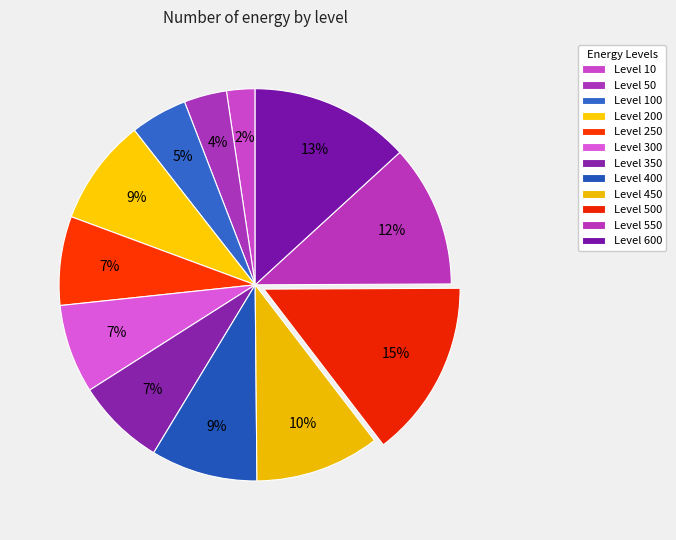

Count the number of slices in the pie.

12